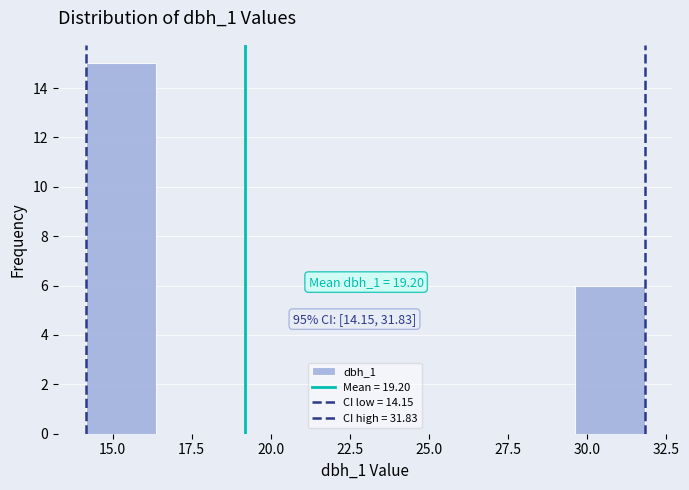

Over which range of the x-axis is the bar tallest?

14.0 to 16.5